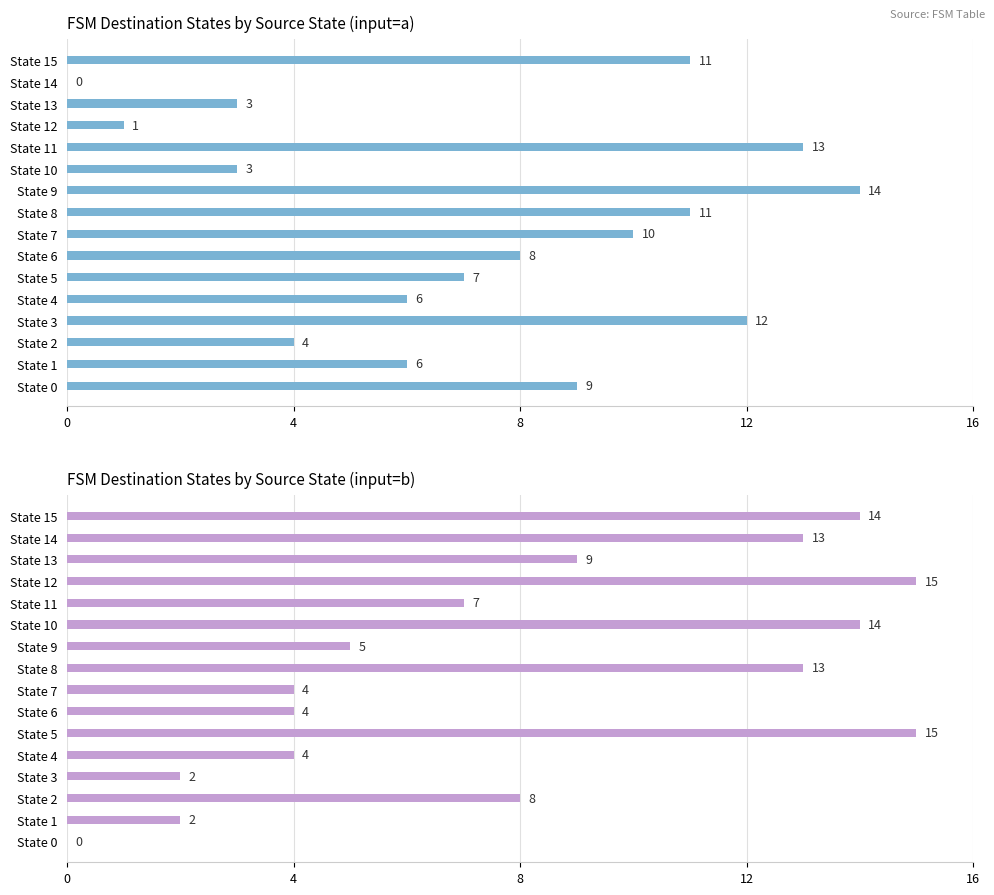

How many data points in input=a are less than 8?

8